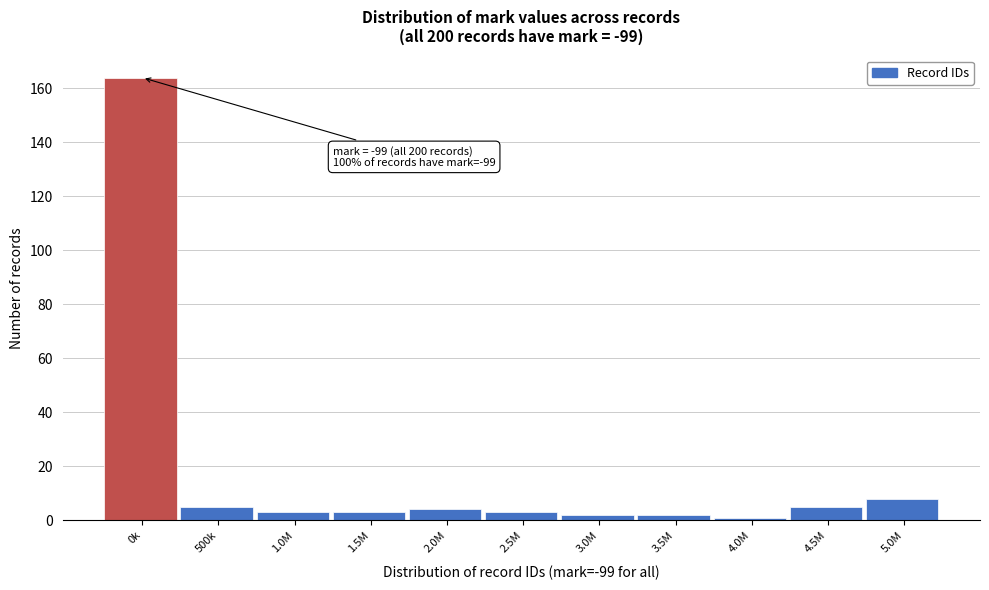

Reading left to right, list all the values displayed in this chart.

164	5	3	3	4	3	2	2	1	5	8